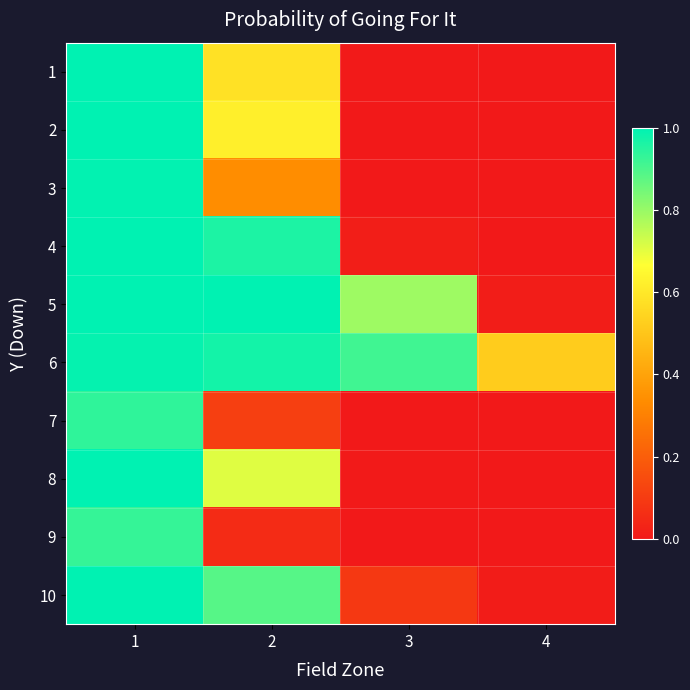

Between 3 and 1, which is larger?

1